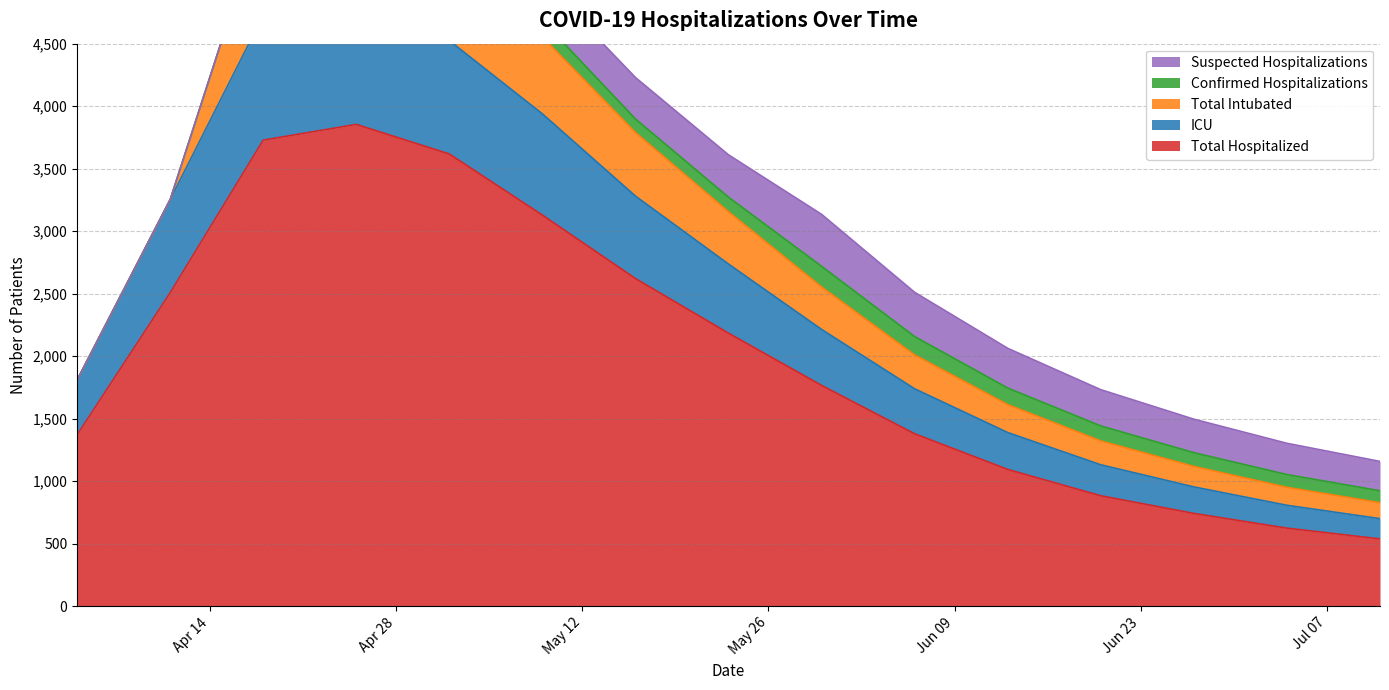

Reading left to right, what are all the values shown in this chart?

Total Hospitalized: 4/4/2020=1370	4/11/2020=2507	4/18/2020=3728	4/25/2020=3854	5/2/2020=3617	5/9/2020=3128	5/16/2020=2620	5/23/2020=2183	5/30/2020=1765	6/6/2020=1378	6/13/2020=1093	6/20/2020=882	6/27/2020=741	7/4/2020=623	7/11/2020=537
ICU: 4/4/2020=438	4/11/2020=745	4/18/2020=1000	4/25/2020=1077	5/2/2020=907	5/9/2020=810	5/16/2020=660	5/23/2020=553	5/30/2020=448	6/6/2020=360	6/13/2020=295	6/20/2020=248	6/27/2020=212	7/4/2020=183	7/11/2020=162
Total Intubated: 4/4/2020=0	4/11/2020=0	4/18/2020=821	4/25/2020=816	5/2/2020=684	5/9/2020=616	5/16/2020=509	5/23/2020=419	5/30/2020=340	6/6/2020=271	6/13/2020=224	6/20/2020=191	6/27/2020=164	7/4/2020=144	7/11/2020=128
Confirmed Hospitalizations: 4/4/2020=0	4/11/2020=0	4/18/2020=0	4/25/2020=0	5/2/2020=0	5/9/2020=131	5/16/2020=108	5/23/2020=116	5/30/2020=165	6/6/2020=147	6/13/2020=132	6/20/2020=120	6/27/2020=110	7/4/2020=102	7/11/2020=95
Suspected Hospitalizations: 4/4/2020=0	4/11/2020=0	4/18/2020=0	4/25/2020=0	5/2/2020=0	5/9/2020=320	5/16/2020=332	5/23/2020=339	5/30/2020=416	6/6/2020=354	6/13/2020=318	6/20/2020=290	6/27/2020=268	7/4/2020=250	7/11/2020=235